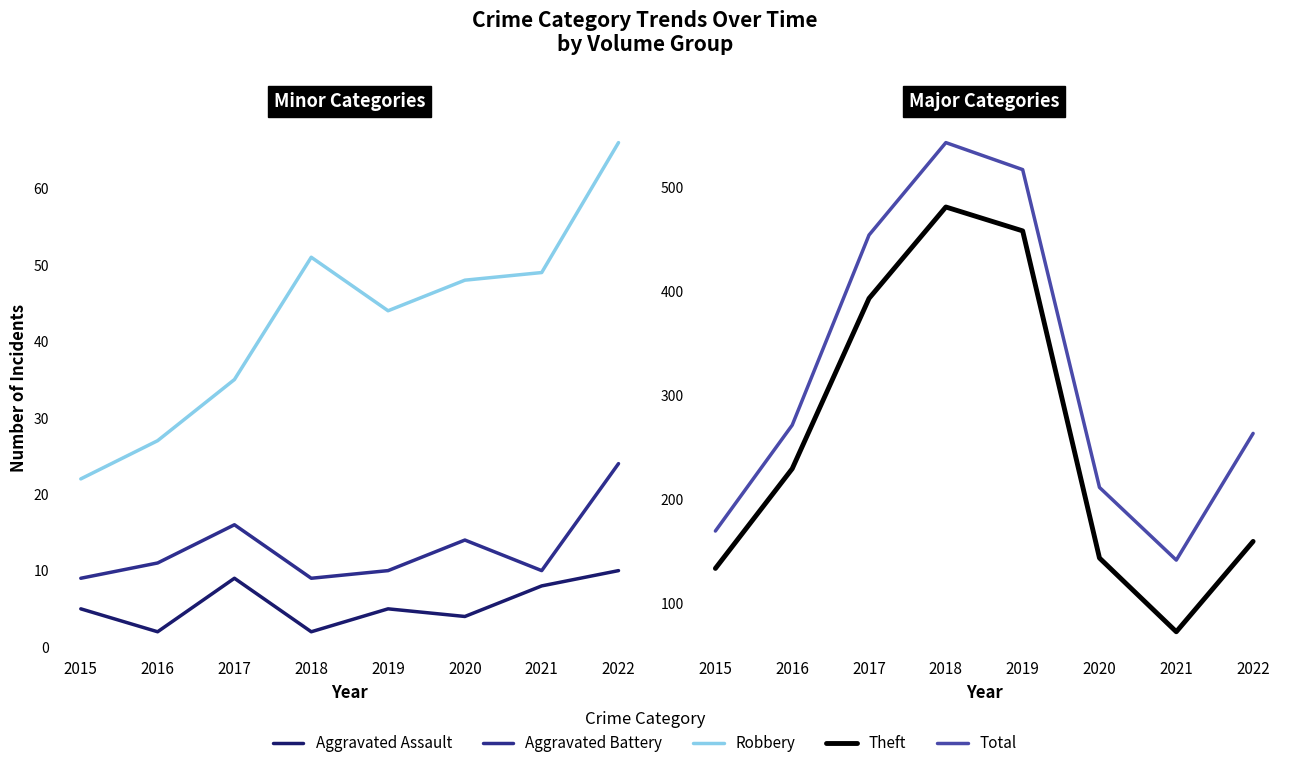

What is the value of the Aggravated Battery point at the 1st from the left?

9